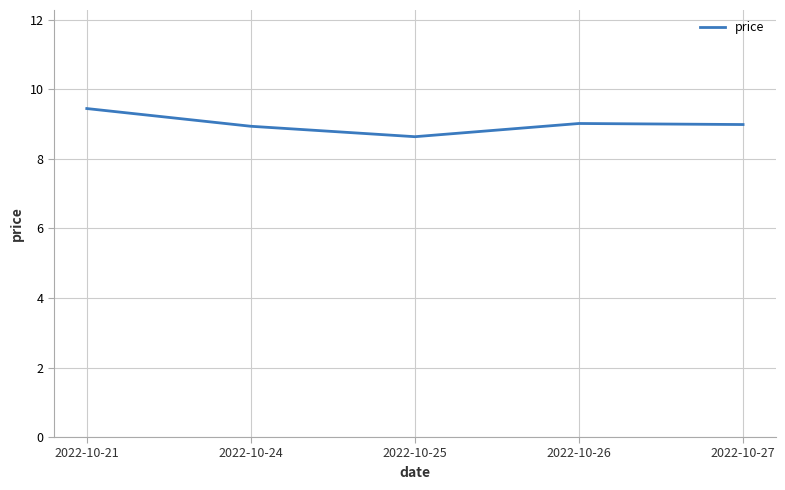

What is the difference between the second highest and second lowest values?

0.1